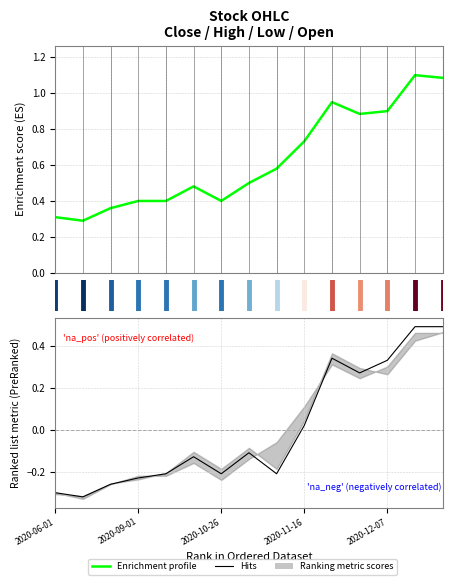

Is the value of Enrichment profile at 4 greater than the value of Hits at 8?

Yes